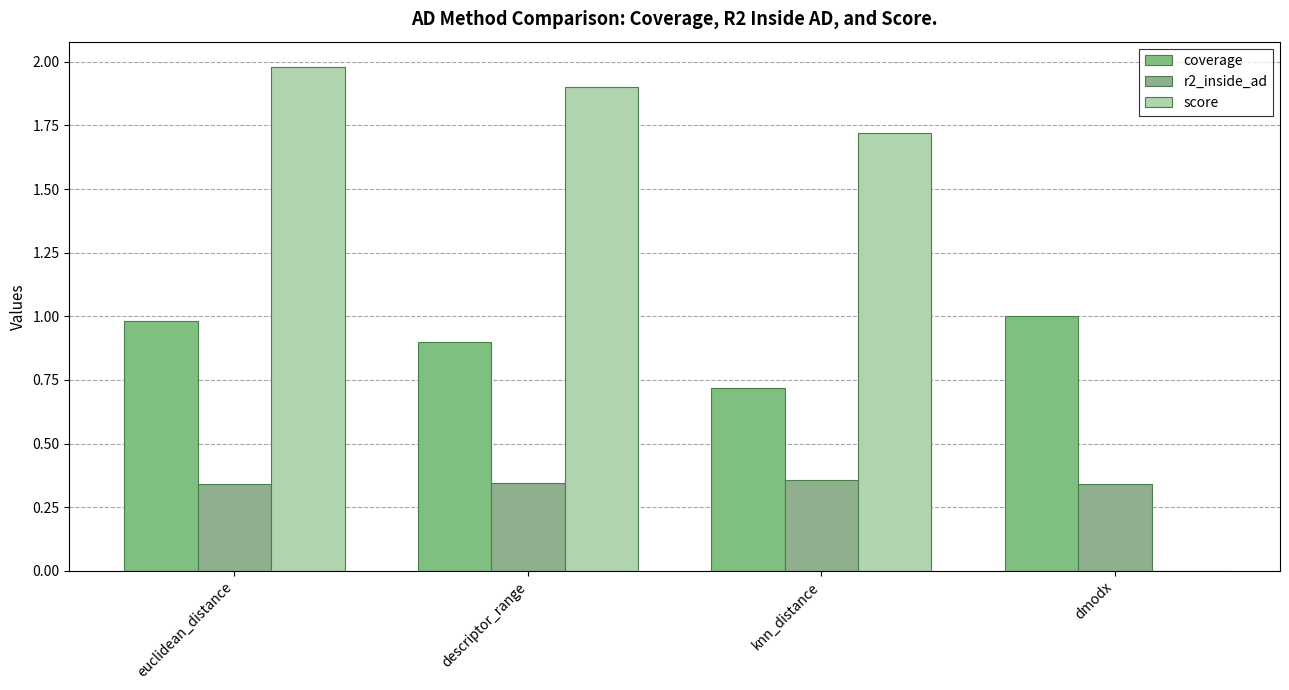

The score series shows 2.0 at euclidean_distance. True or false?

True